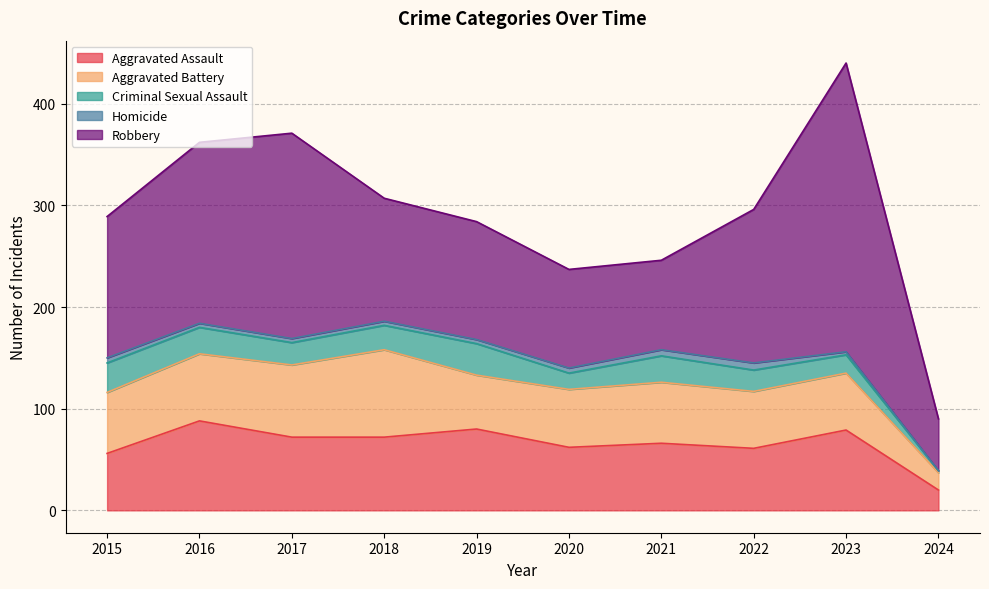

What is the value of the Homicide point at the 9th from the left?

3